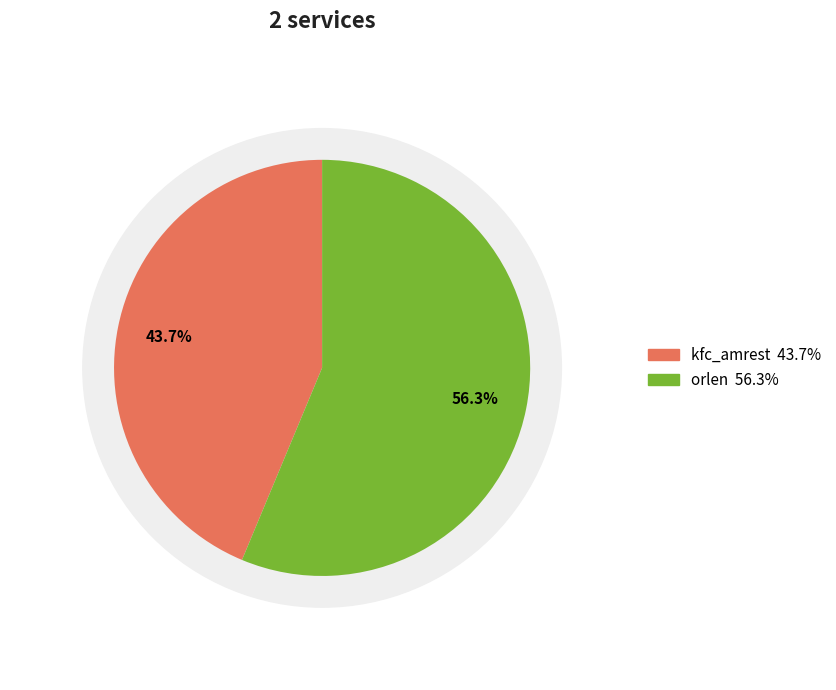

To the nearest percent, what is the average slice percentage?

50%